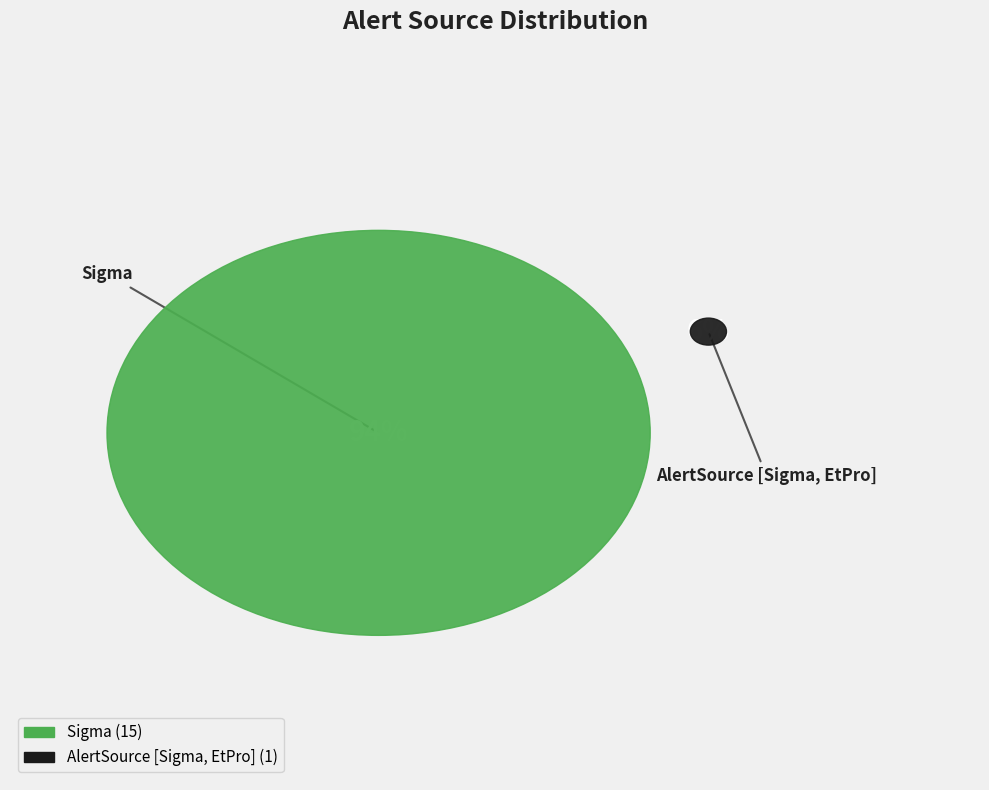

What portion of the pie excludes Sigma?

6.2%